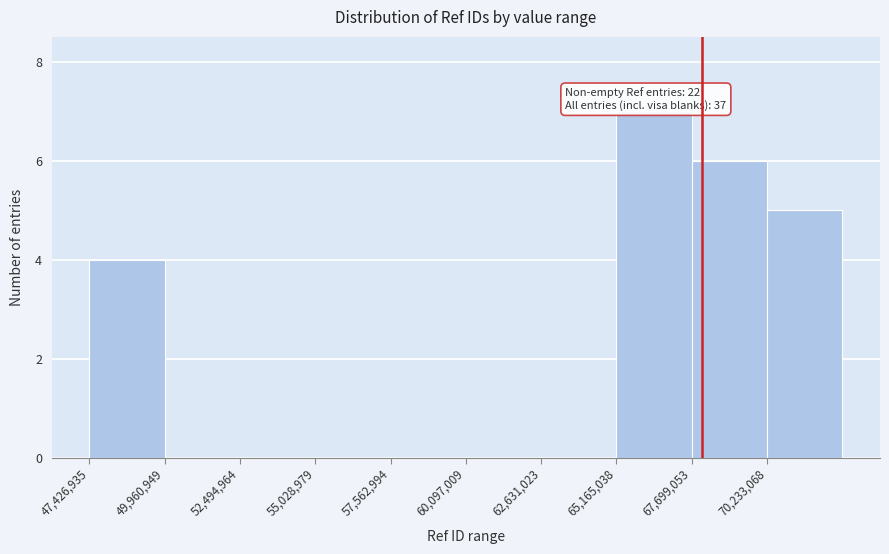

Which range on the x-axis has the tallest bar?

65000000 to 67500000